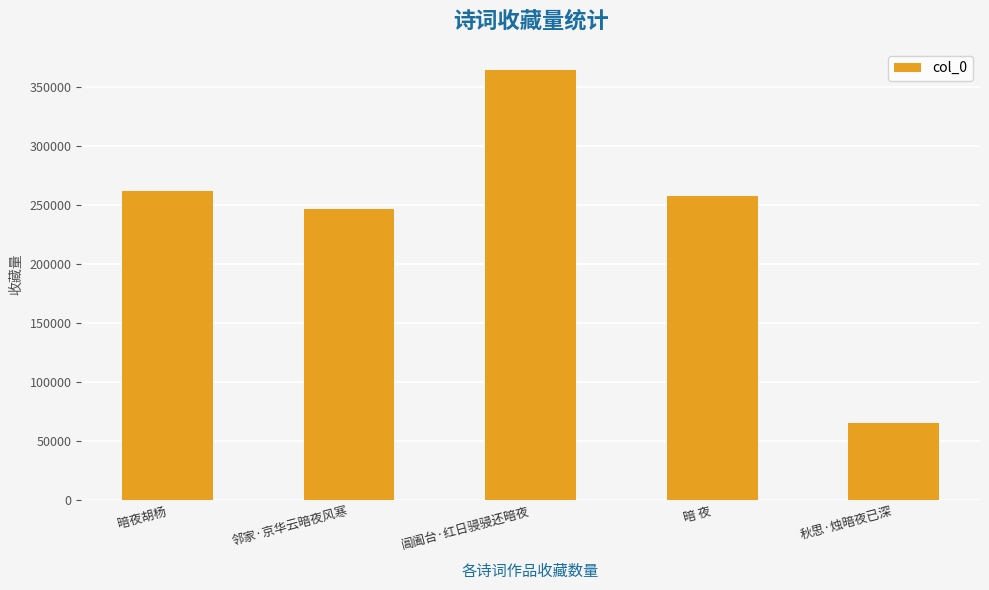

List the labels in order of value, smallest first.

秋思·烛暗夜已深, 邻家·京华云暗夜风寒, 暗 夜, 暗夜胡杨, 阊阖台·红日骎骎还暗夜